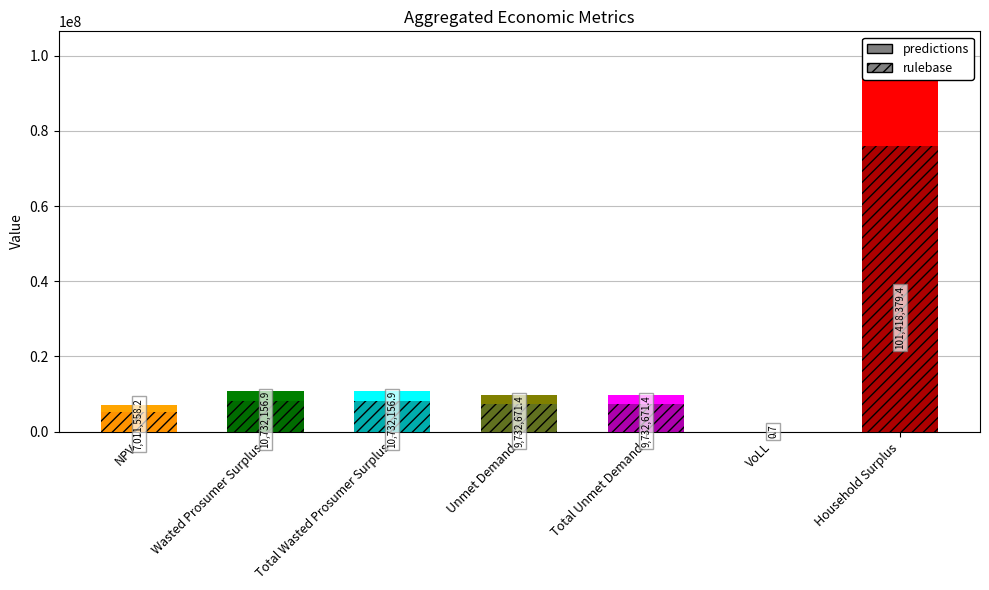

Rank the series by their maximum value, from lowest to highest.

rulebase, predictions